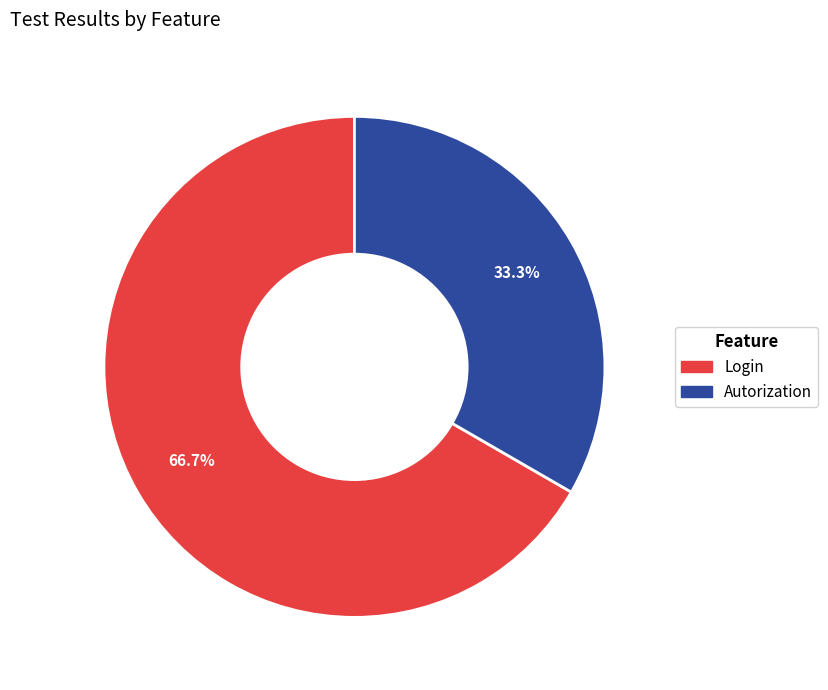

What percentage is the Login slice, to the nearest percent?

67%